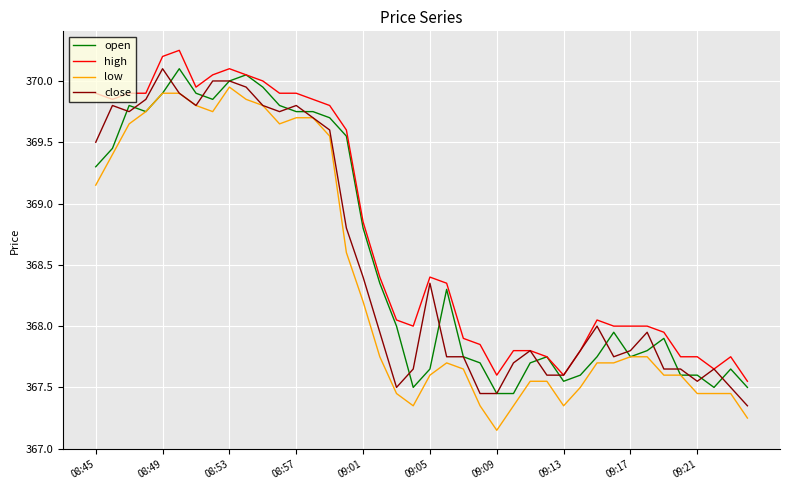

How many lines are shown in the chart?

4